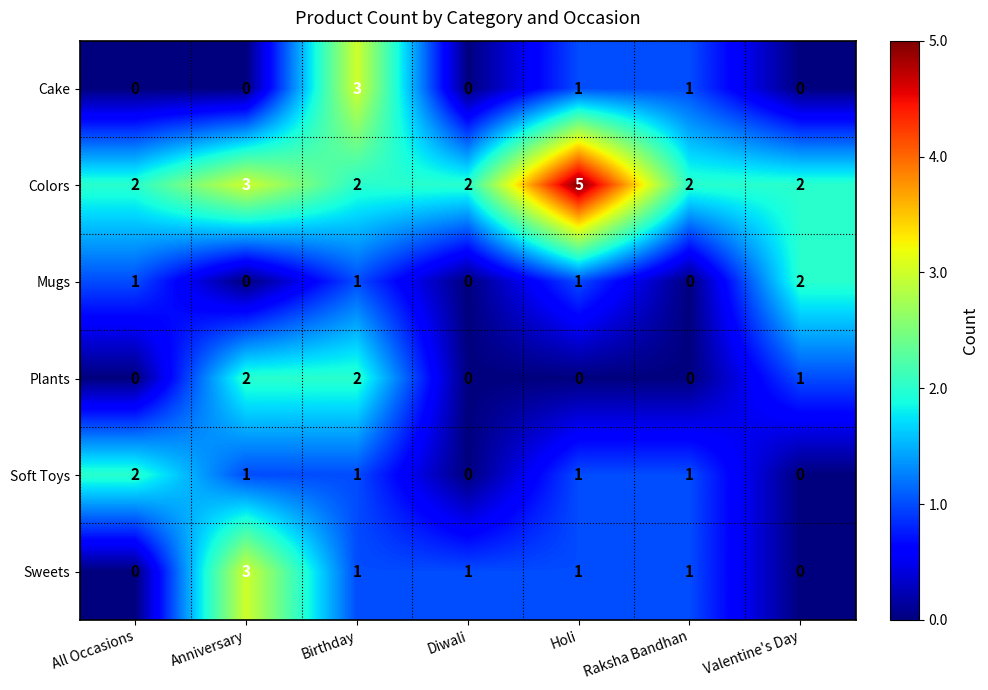

What is the sum of all Sweets values?

7